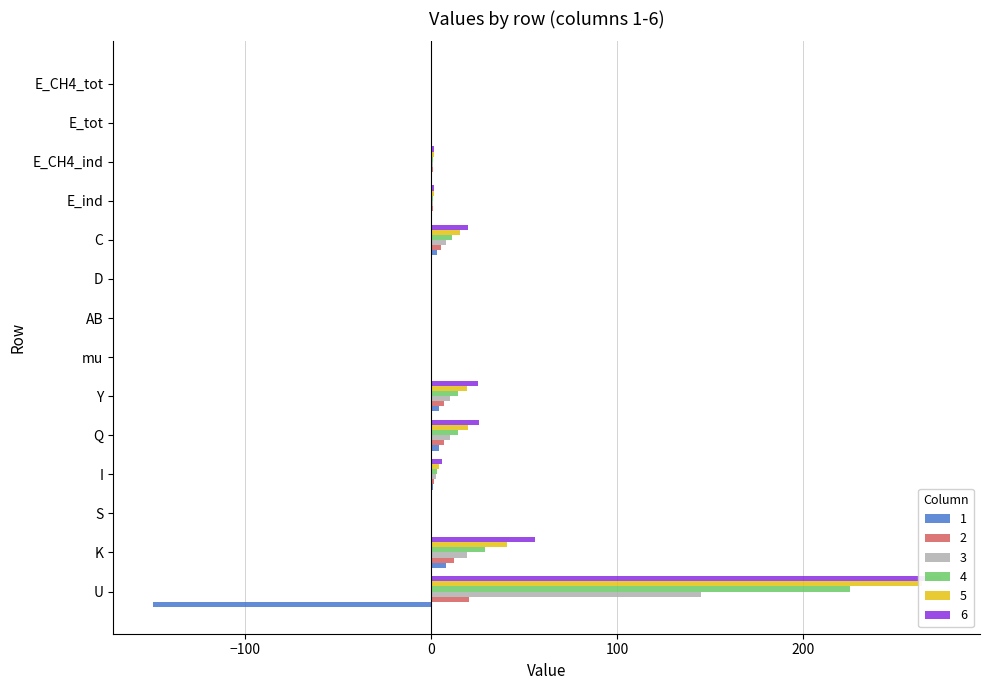

What is the label of the 10th bar from the left?

C